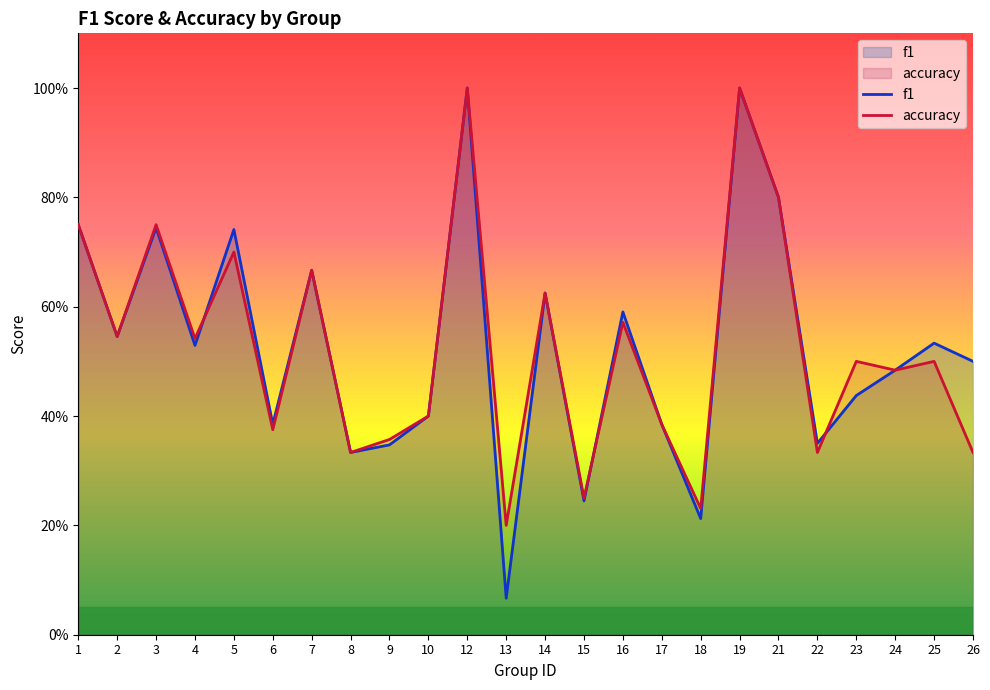

True or false: f1 has a value of 0.8 at 14.

False